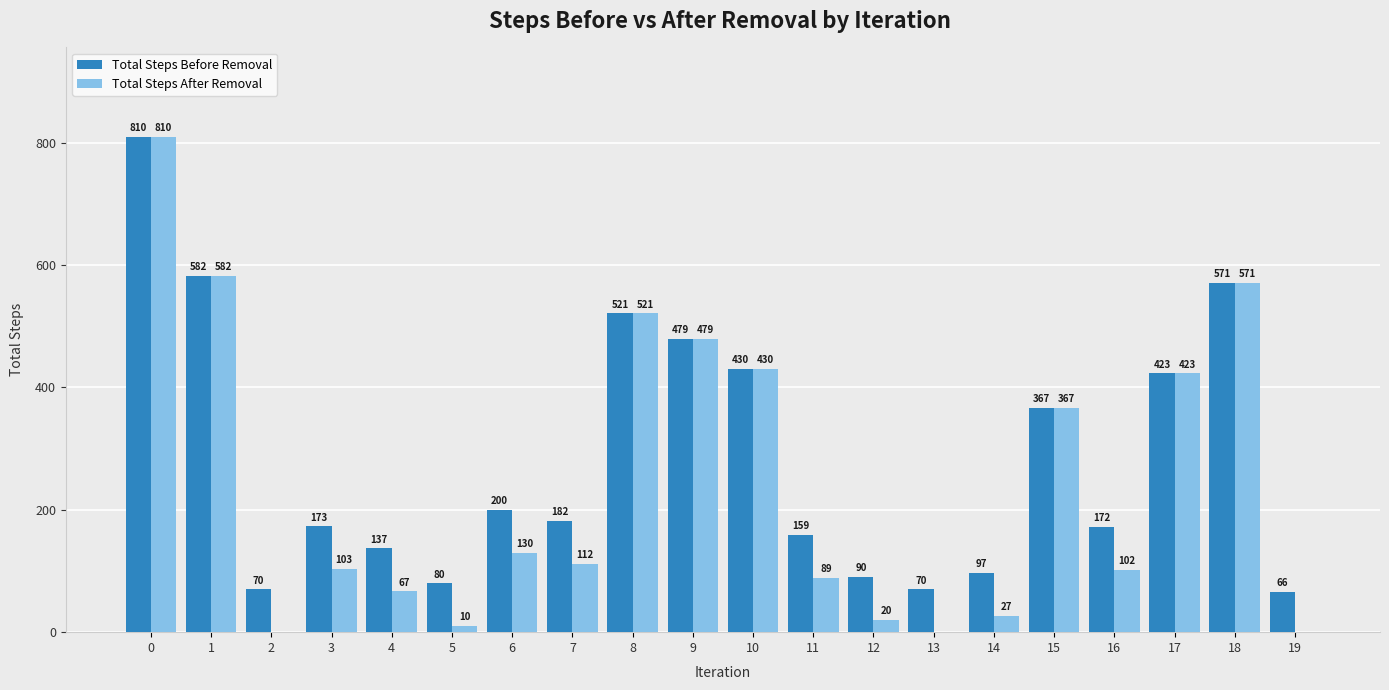

Reading left to right, extract all data points from this chart.

Total Steps Before Removal: 810	582	70	173	137	80	200	182	521	479	430	159	90	70	97	367	172	423	571	66
Total Steps After Removal: 810	582	0	103	67	10	130	112	521	479	430	89	20	0	27	367	102	423	571	0